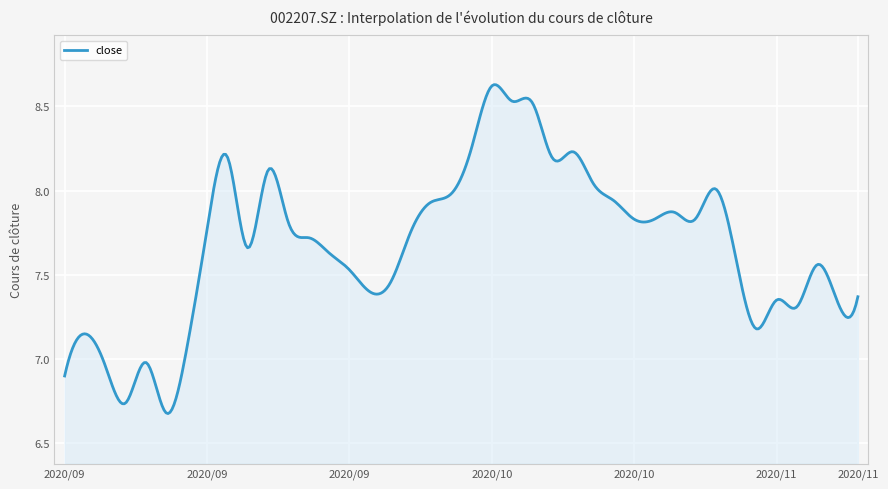

What is the difference between the maximum and minimum values?

2.0